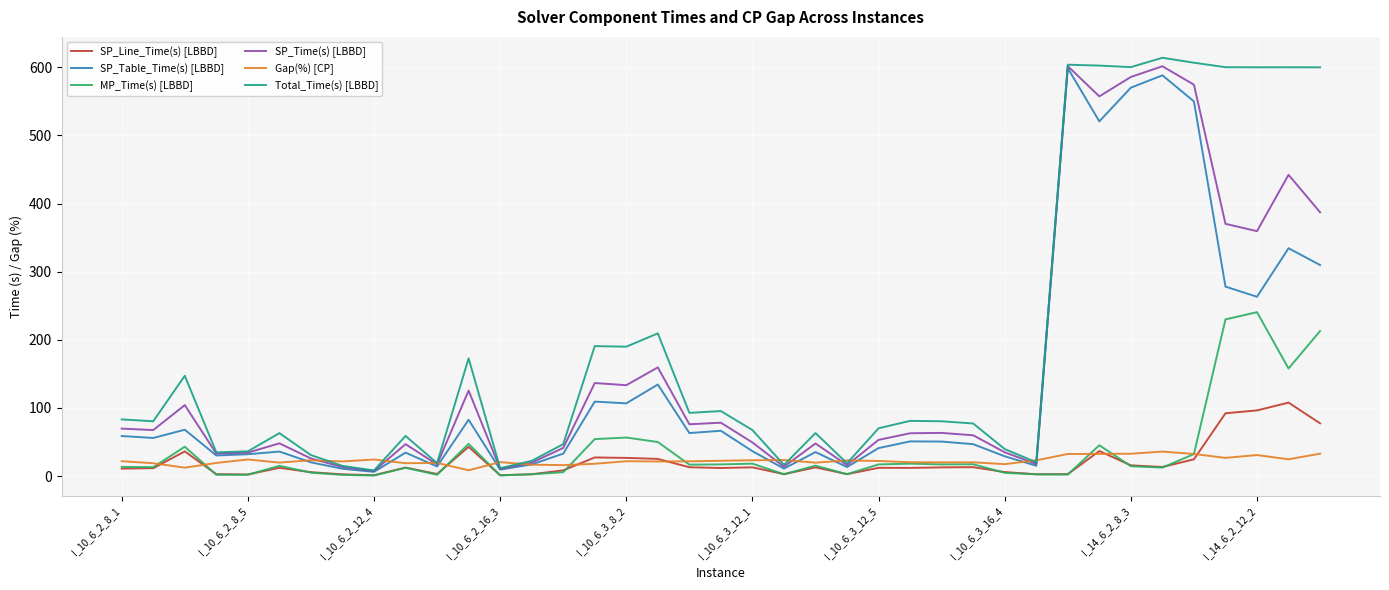

What are all the series names shown in the legend?

SP_Line_Time(s) [LBBD], SP_Table_Time(s) [LBBD], MP_Time(s) [LBBD], SP_Time(s) [LBBD], Gap(%) [CP], Total_Time(s) [LBBD]